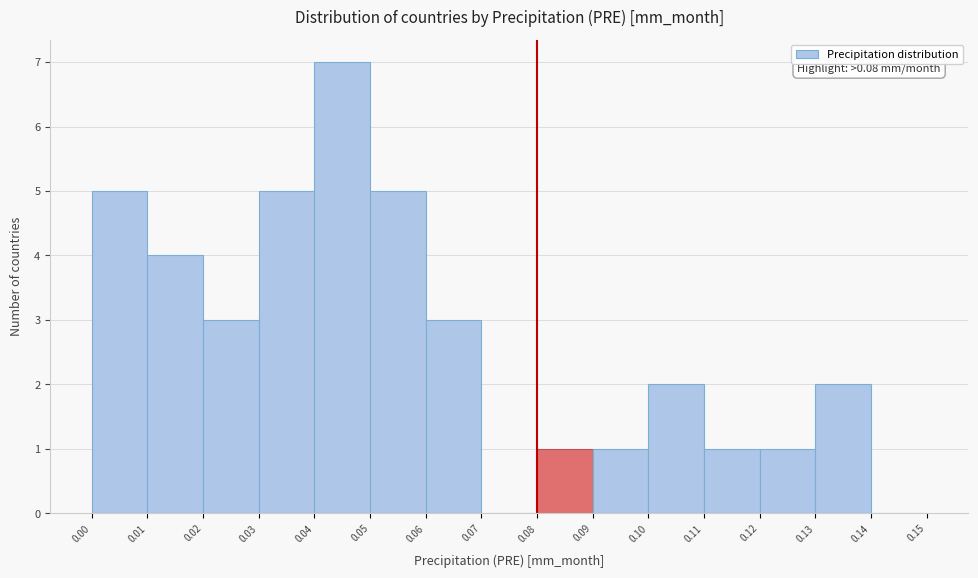

Which range on the x-axis has the tallest bar?

0.04 to 0.05